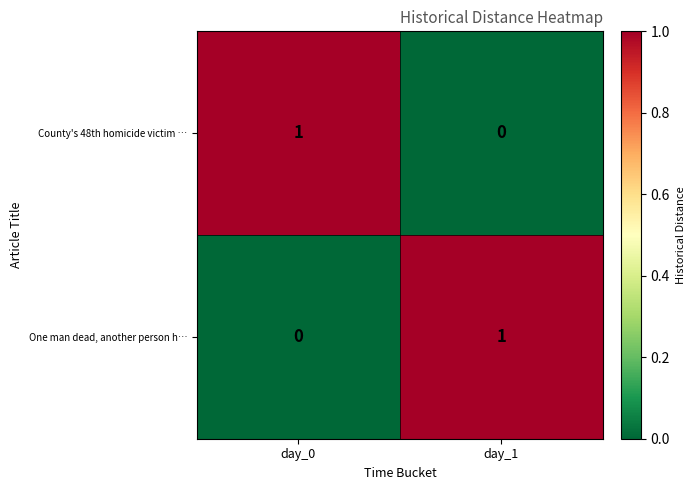

Which category has the lowest value in the County's 48th homicide victim … series?

day_1